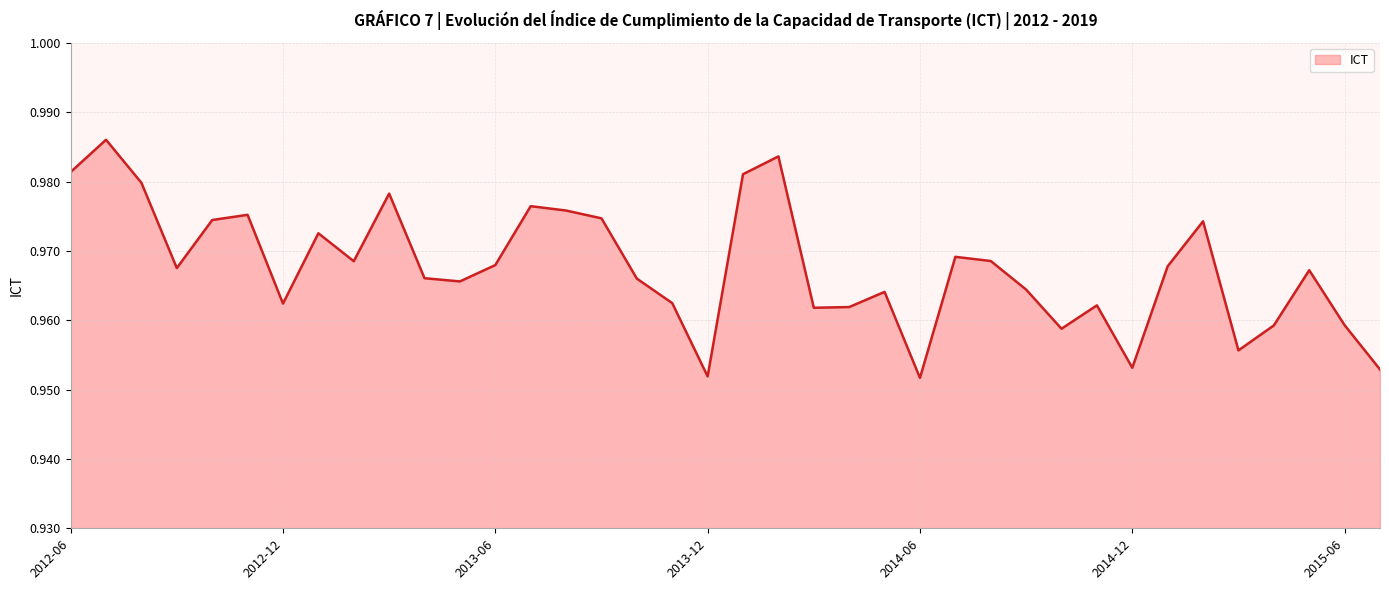

How many values are between 0 and 1?

38